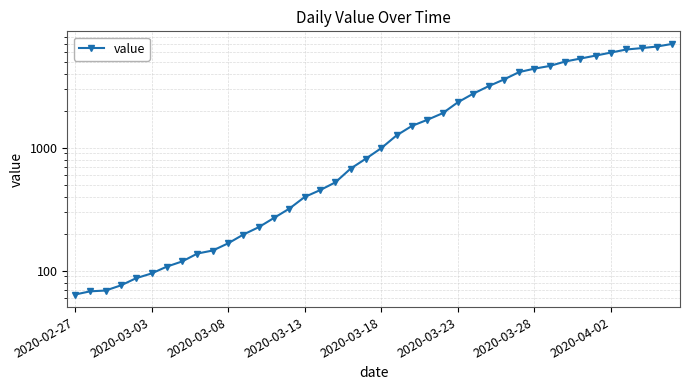

True or false: the data shows 142 at 13.

False